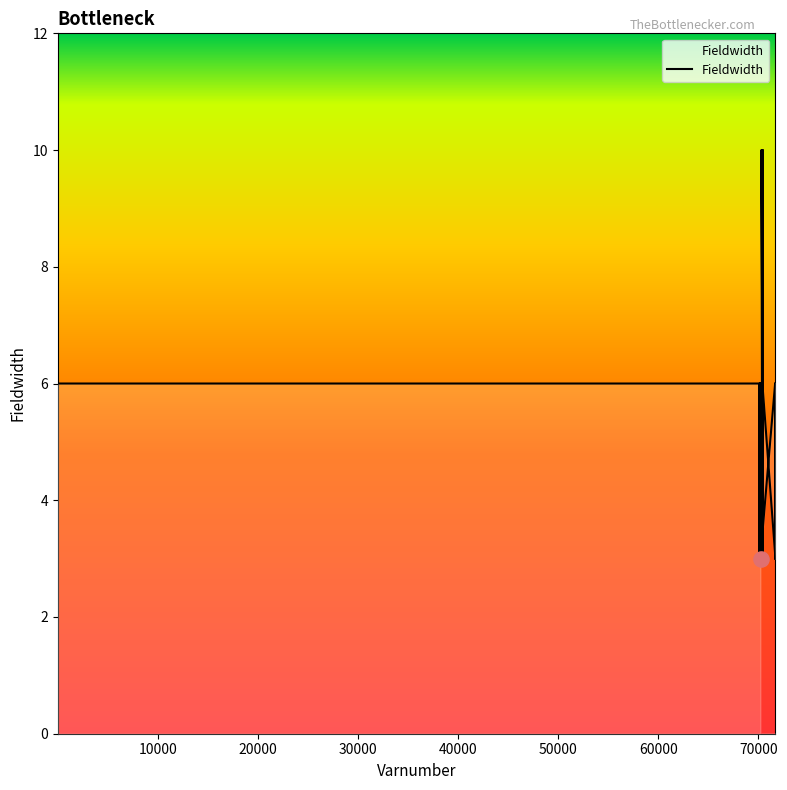

Which has a higher value, 70306 or 71676?

70306